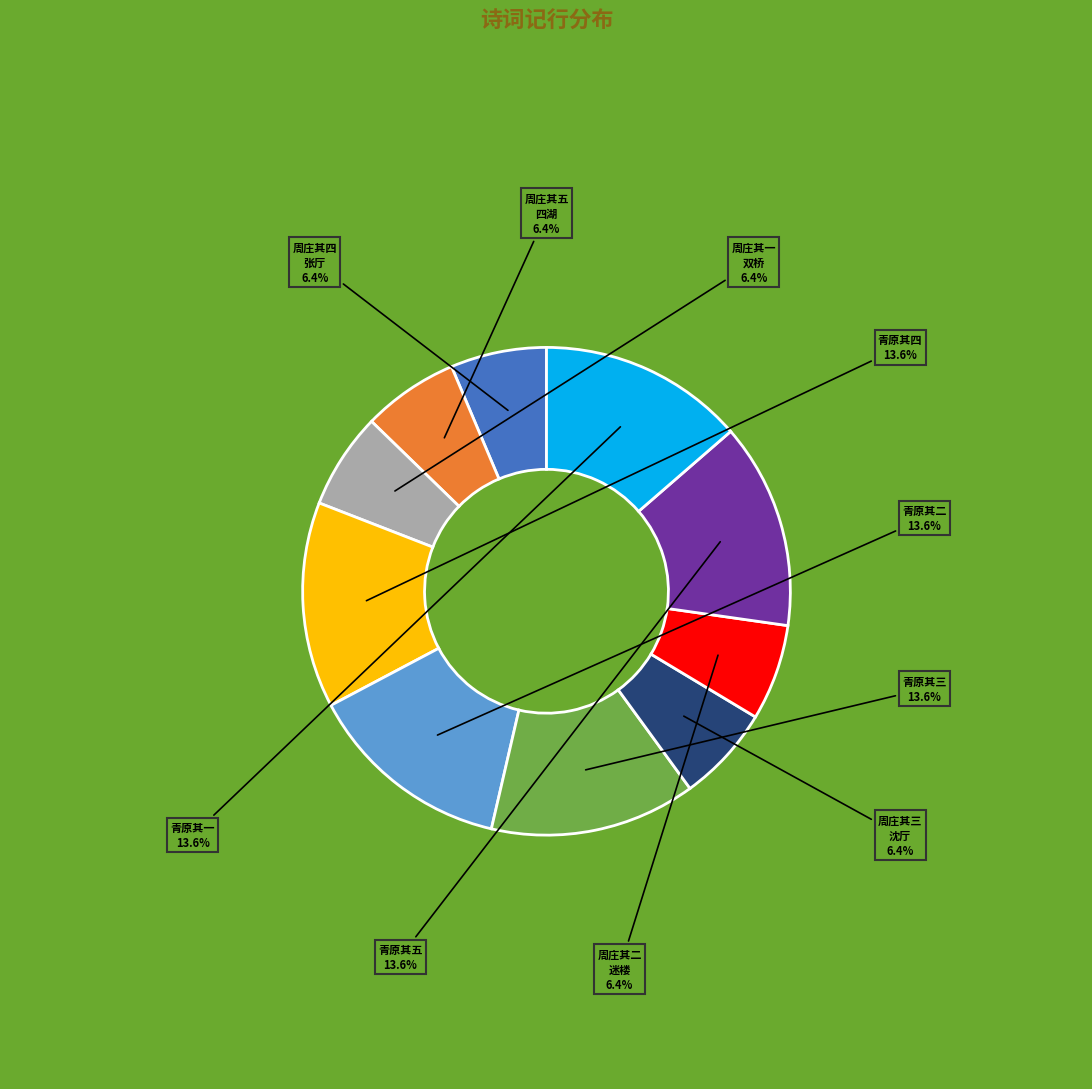

Is there any slice that represents more than half of the pie?

No